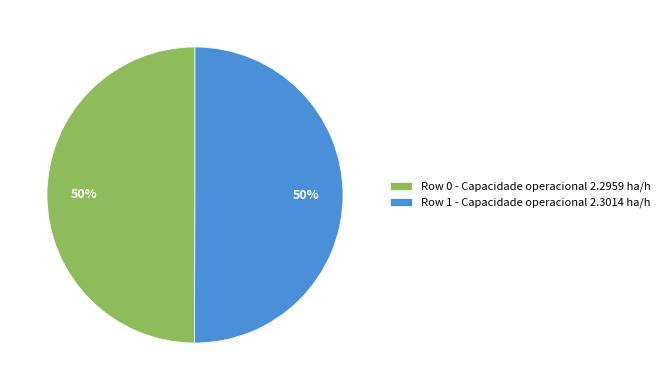

What percentage is the Row 0 - Capacidade operacional 2.2959 ha/h slice, to the nearest percent?

50%